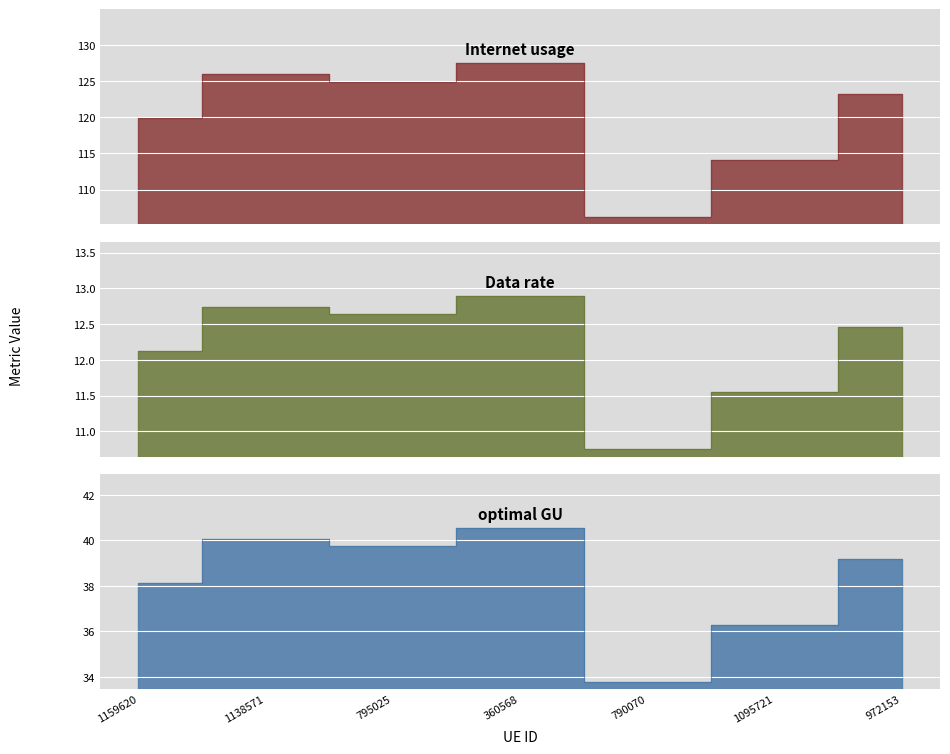

Which category has the lowest value across all series?

790070